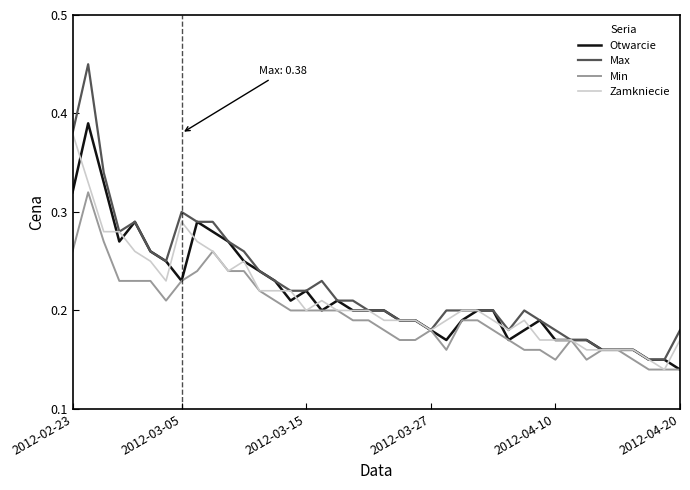

Which series has the widest spread of values?

Max